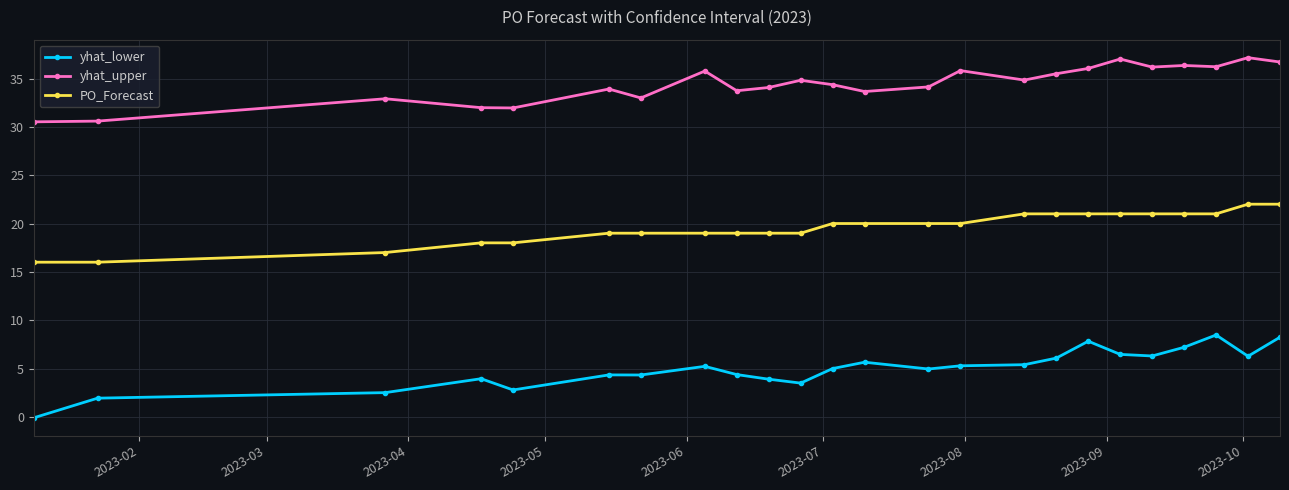

Which series has the largest total across all categories?

yhat_upper